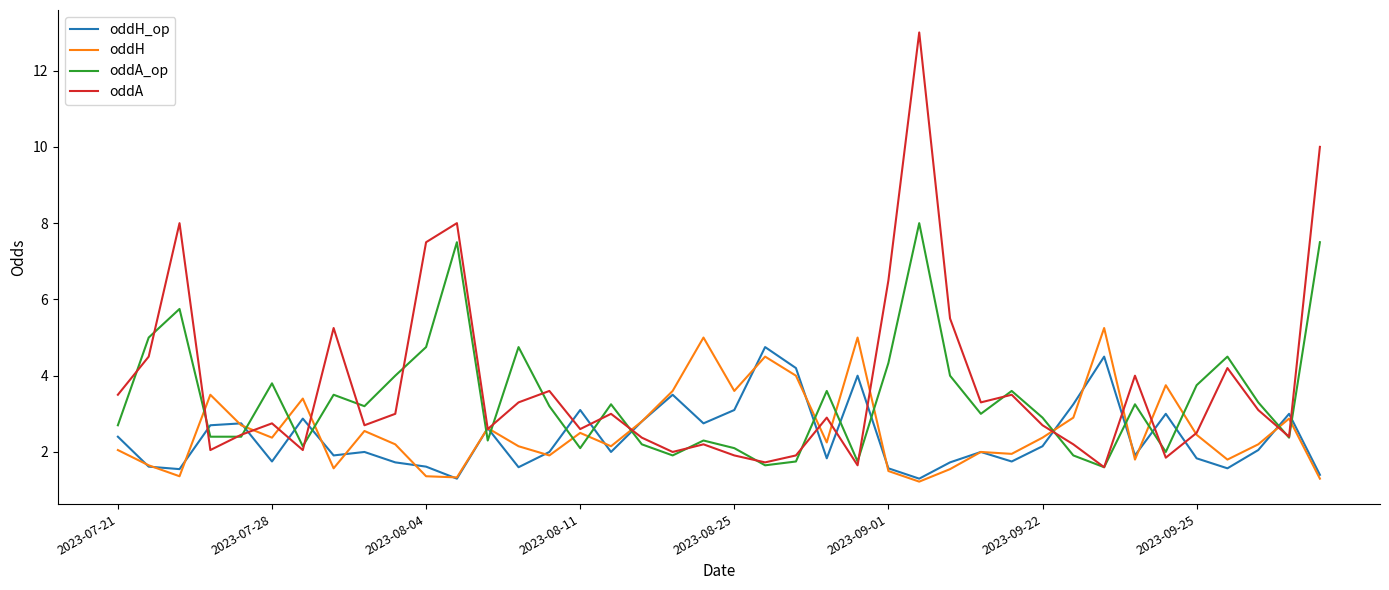

What is the maximum value shown in the chart?

13.0